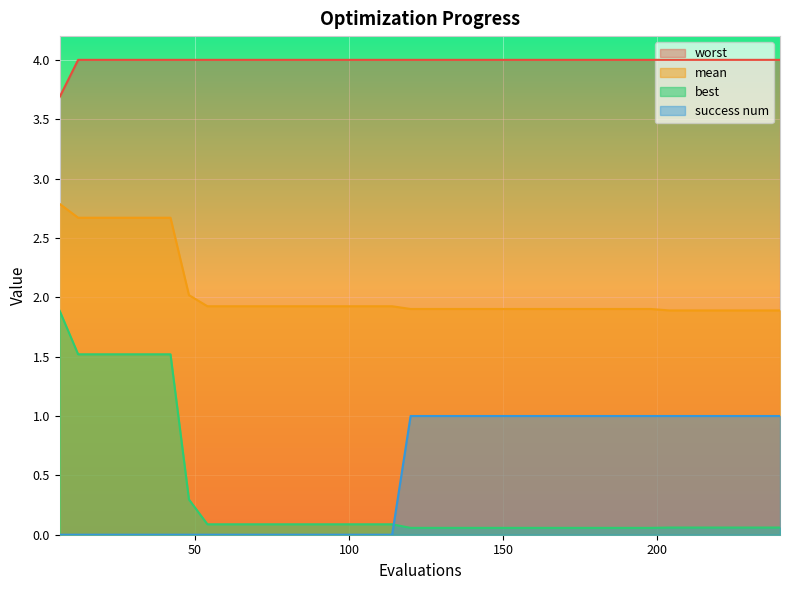

What is the value of the mean point at the 21st from the left?

1.9